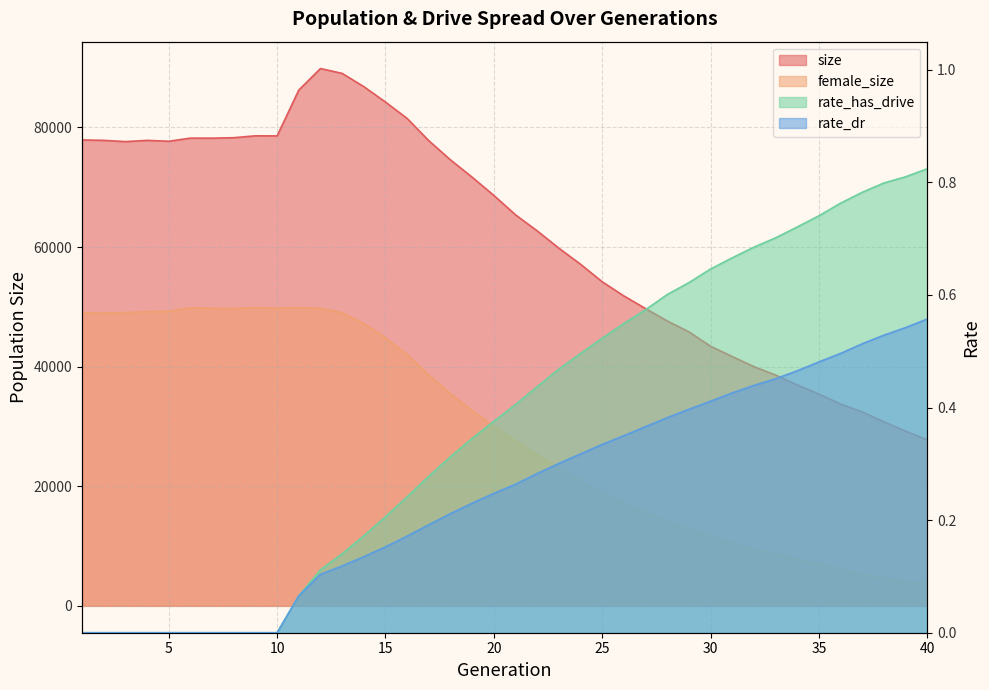

Which series has the largest total across all categories?

size